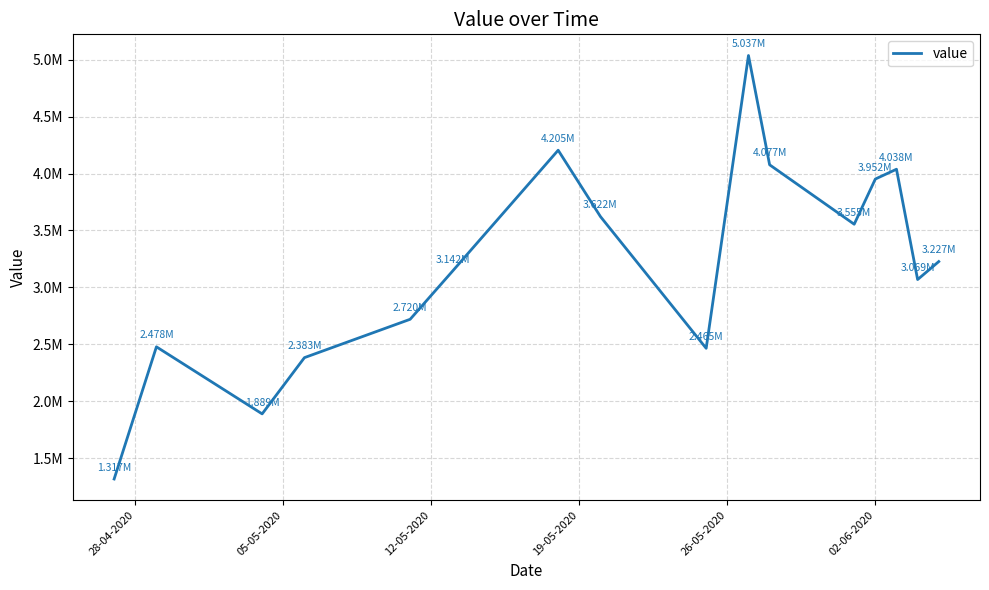

Does the chart display data point markers on the line(s)?

No